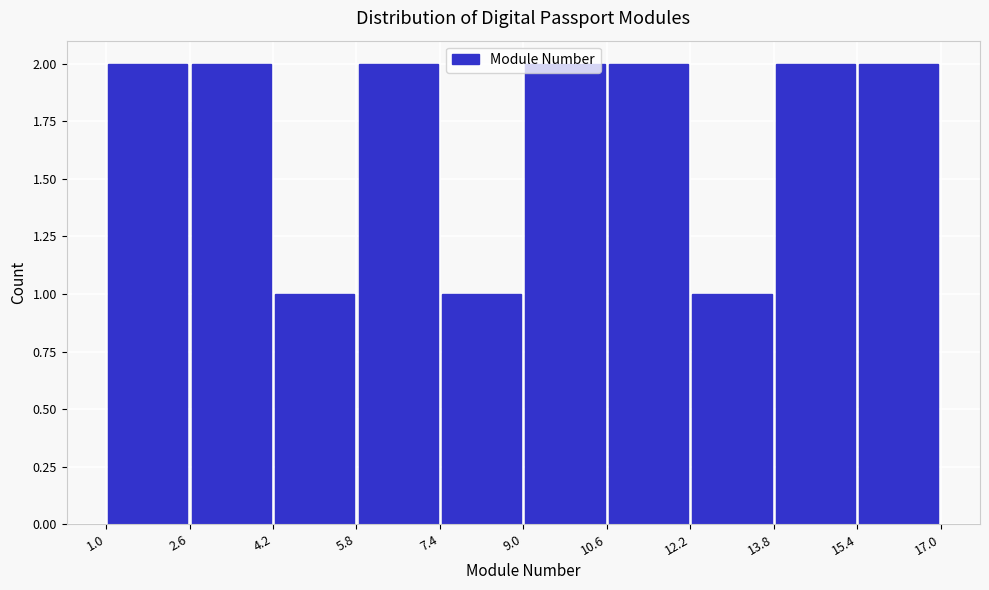

What is the height of the bar covering 12.2 to 13.8 on the x-axis? The values are not printed on the chart, so give them approximately, as read against the axis.

1